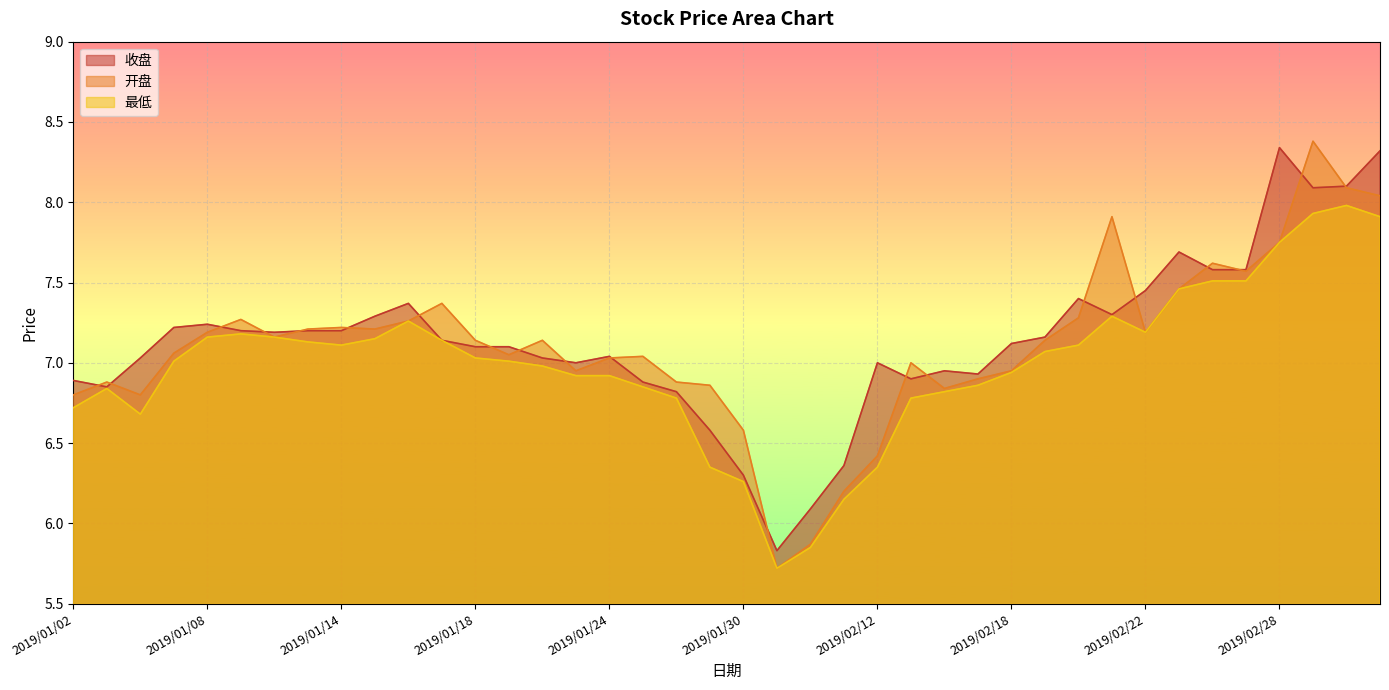

True or false: 开盘 and 最低 intersect in this chart.

False